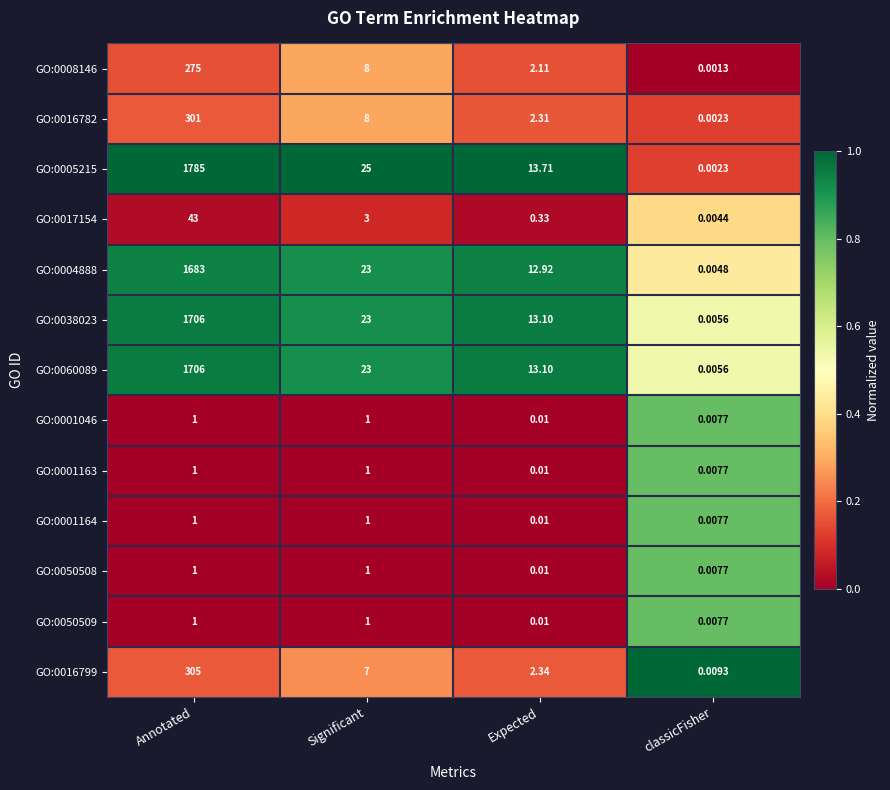

At which label does GO:0004888 reach its peak?

Annotated